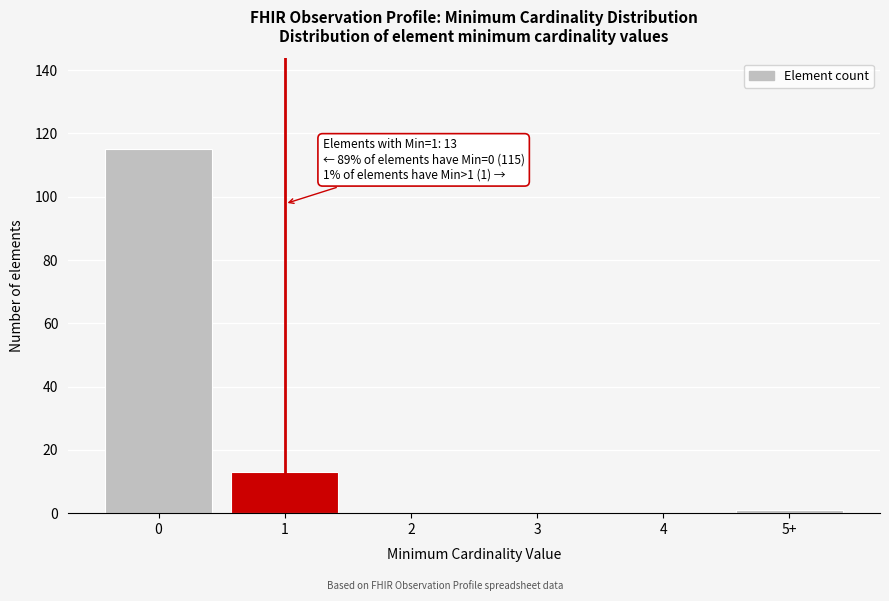

Reading right to left, transcribe all the data shown in this chart.

5+=1	4=0	3=0	2=0	1=13	0=115